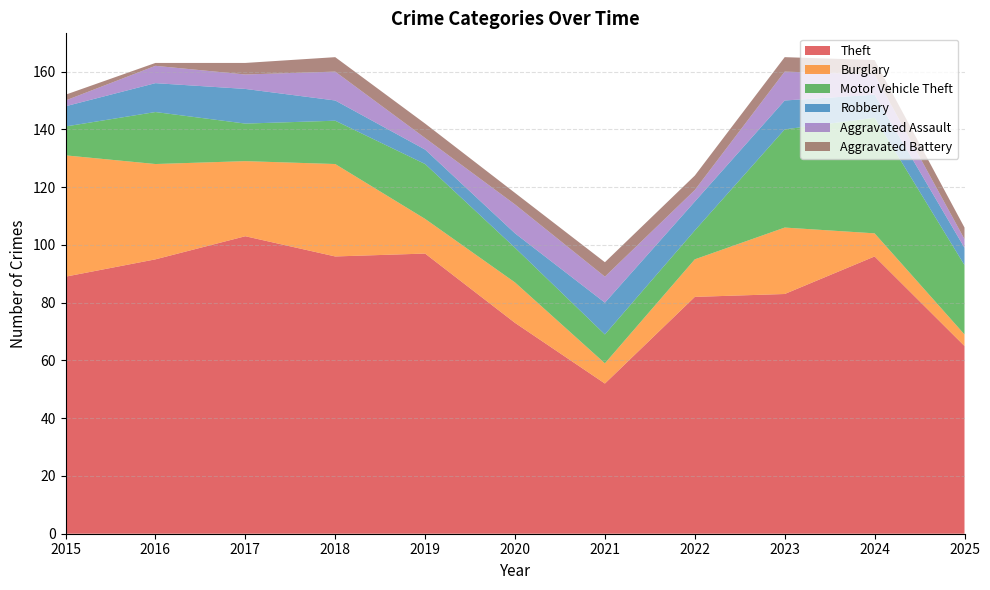

Reading left to right, extract all data points from this chart.

Theft: 2015=89	2016=95	2017=103	2018=96	2019=97	2020=73	2021=52	2022=82	2023=83	2024=96	2025=65
Burglary: 2015=42	2016=33	2017=26	2018=32	2019=12	2020=14	2021=7	2022=13	2023=23	2024=8	2025=4
Motor Vehicle Theft: 2015=10	2016=18	2017=13	2018=15	2019=19	2020=12	2021=10	2022=10	2023=34	2024=40	2025=24
Robbery: 2015=7	2016=10	2017=12	2018=7	2019=5	2020=5	2021=11	2022=10	2023=10	2024=8	2025=6
Aggravated Assault: 2015=2	2016=6	2017=5	2018=10	2019=4	2020=10	2021=9	2022=4	2023=10	2024=7	2025=3
Aggravated Battery: 2015=2	2016=1	2017=4	2018=5	2019=5	2020=4	2021=5	2022=5	2023=5	2024=5	2025=4